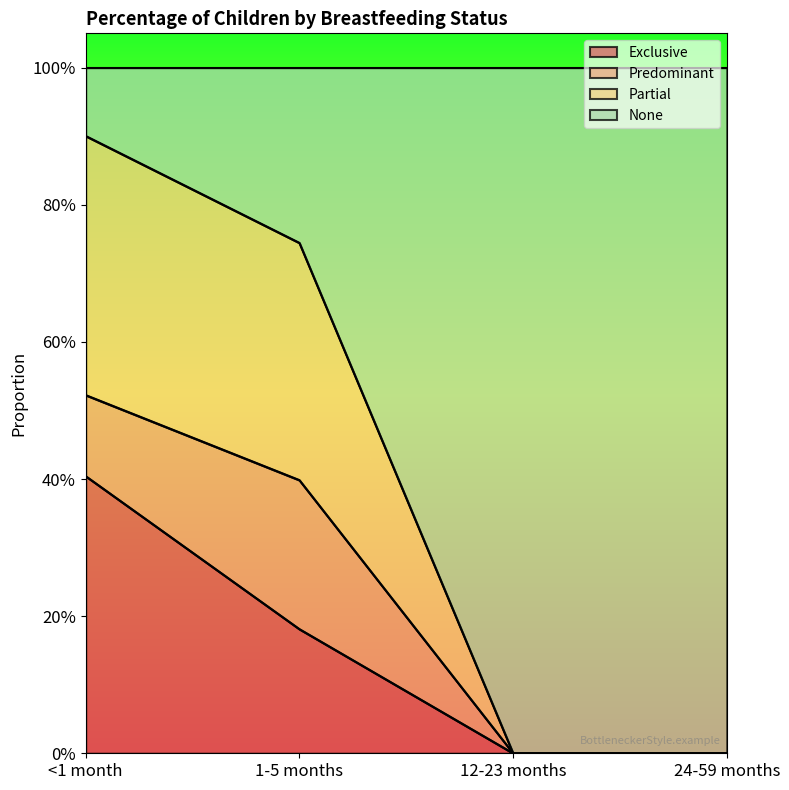

Count the number of categories in the chart.

4